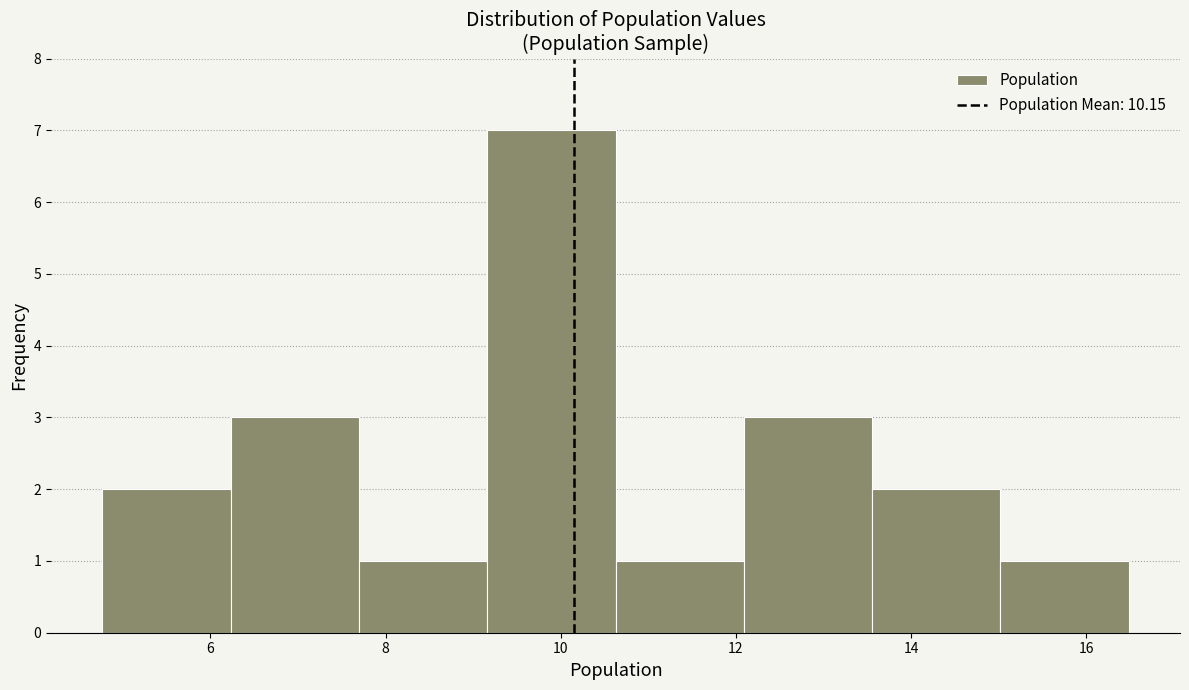

What is the height of the bar covering 7.6 to 9.2 on the x-axis? Neither the bar edges nor the heights are printed on the chart, so give them approximately, as read against the axes.

1